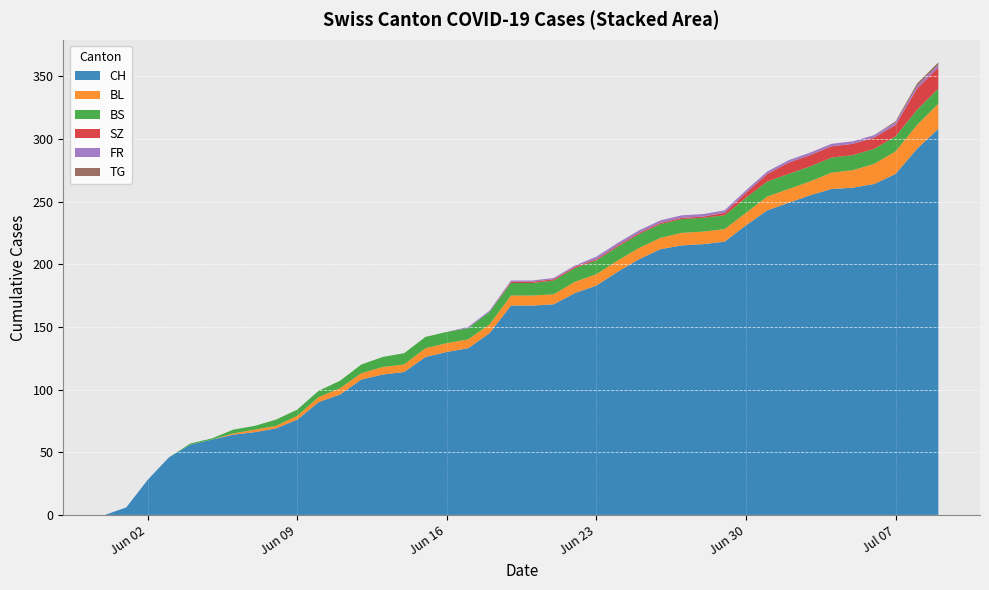

Reading right to left, what are all the values shown in this chart?

CH: 308	292	272	264	261	260	255	249	243	231	218	216	215	212	204	194	183	177	168	167	167	145	133	130	126	114	112	108	96	90	76	69	66	64	60	56	46	28	6	0
BL: 20	19	18	16	14	13	11	11	11	10	10	10	10	9	9	9	9	9	8	8	8	7	7	7	7	6	6	5	5	4	3	2	2	1	0	0	0	0	0	0
BS: 12	12	12	12	12	12	12	12	12	12	11	11	11	11	11	11	11	11	11	10	10	10	9	9	9	9	8	7	6	5	5	5	3	3	1	1	0	0	0	0
SZ: 17	17	9	9	9	9	9	9	6	4	2	1	1	1	1	1	1	1	1	1	1	0	0	0	0	0	0	0	0	0	0	0	0	0	0	0	0	0	0	0
FR: 2	2	2	2	2	2	2	2	2	2	2	2	2	2	2	2	2	1	1	1	1	1	1	0	0	0	0	0	0	0	0	0	0	0	0	0	0	0	0	0
TG: 2	2	1	0	0	0	0	0	0	0	0	0	0	0	0	0	0	0	0	0	0	0	0	0	0	0	0	0	0	0	0	0	0	0	0	0	0	0	0	0